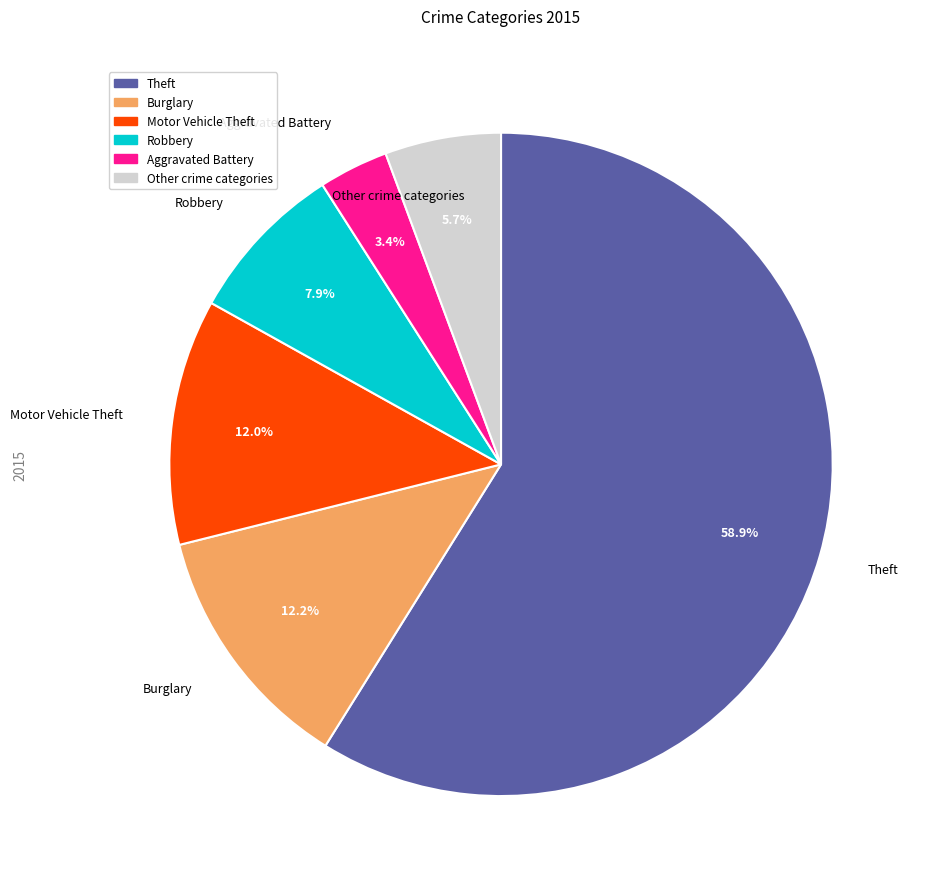

Is there a majority slice in this chart?

Yes